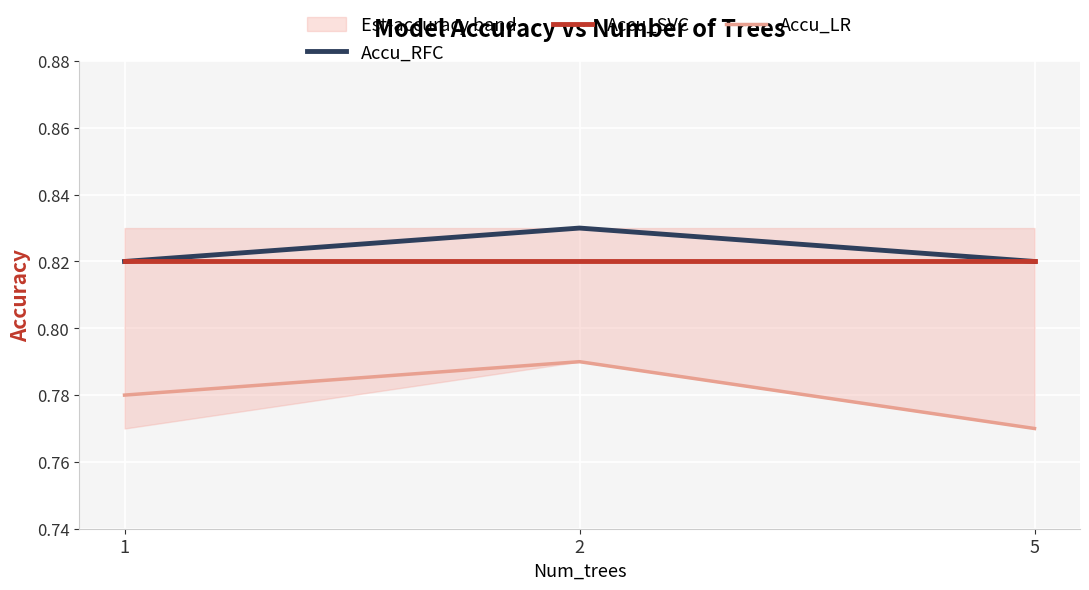

What is the value of the Accu_RFC point at the 3rd from the left?

0.8